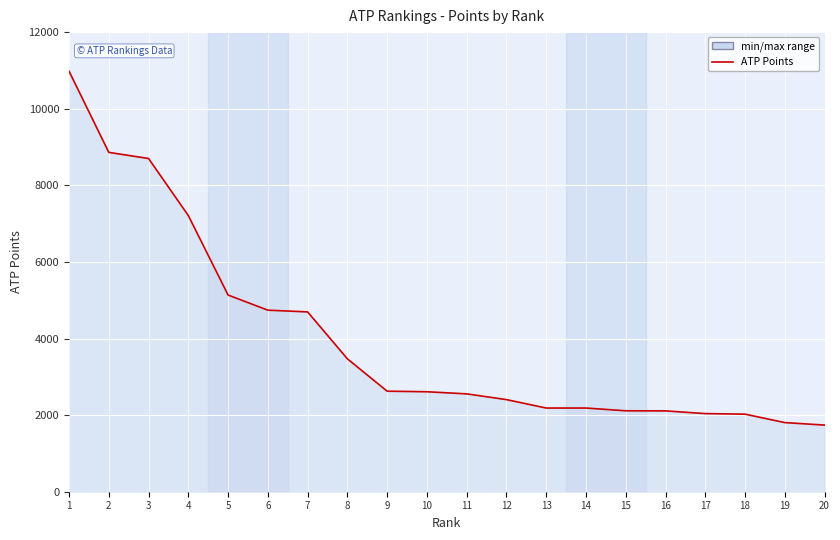

Is it true that the value at 8 is 5494?

False